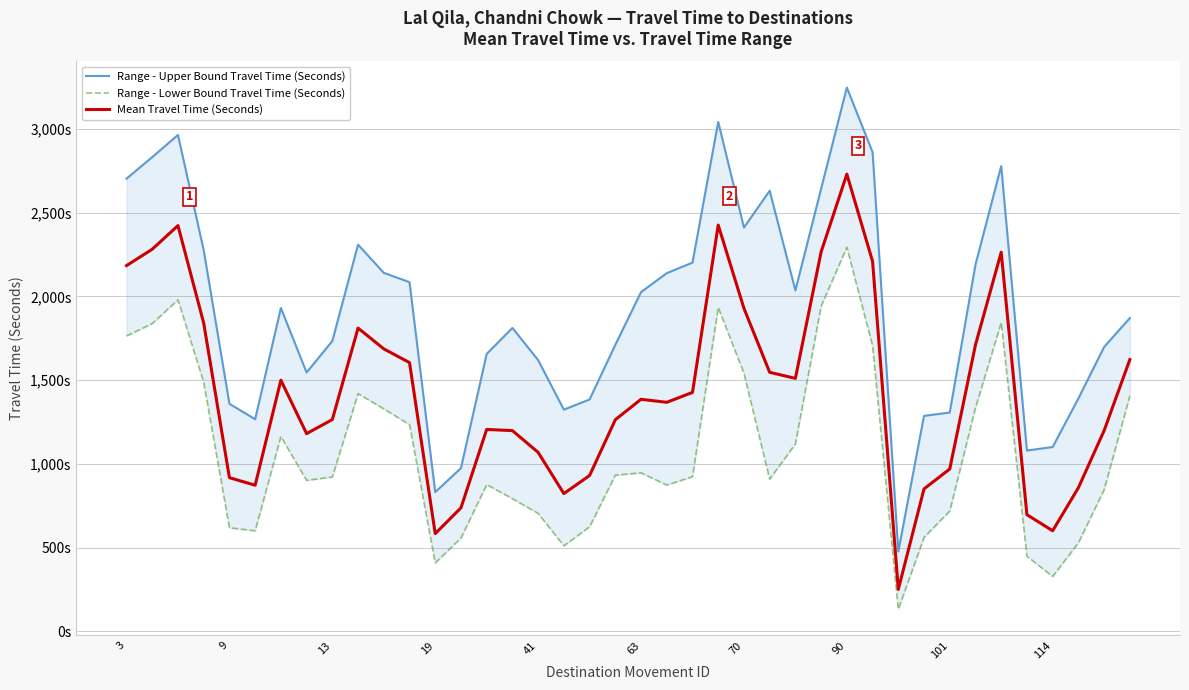

Reading left to right, transcribe all the data shown in this chart.

Range - Upper Bound Travel Time (Seconds): 2703	2832	2964	2276	1359	1267	1931	1546	1734	2309	2141	2085	832	975	1657	1812	1620	1324	1385	1711	2026	2139	2202	3042	2411	2631	2036	2643	3247	2861	477	1287	1307	2190	2778	1080	1101	1391	1698	1871
Range - Lower Bound Travel Time (Seconds): 1764	1838	1980	1488	619	601	1164	902	922	1420	1329	1235	409	558	877	793	705	511	625	933	947	874	924	1934	1542	909	1120	1942	2294	1705	132	562	719	1336	1844	449	328	529	846	1407
Mean Travel Time (Seconds): 2184	2282	2423	1841	918	873	1500	1181	1265	1811	1687	1605	584	738	1206	1199	1069	823	931	1264	1386	1368	1427	2426	1929	1547	1511	2266	2730	2209	251	851	970	1711	2264	697	601	858	1199	1623